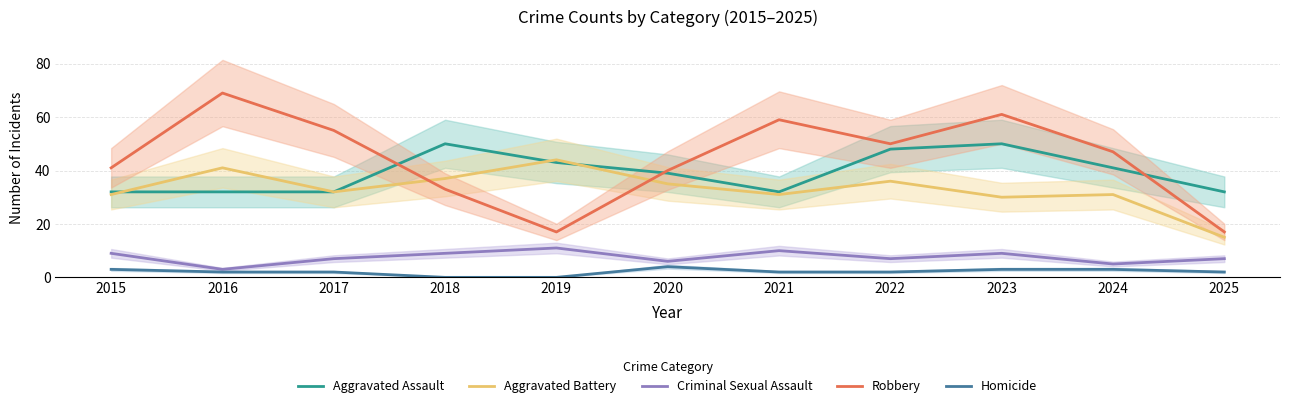

At which category does Criminal Sexual Assault reach its first local valley?

2016